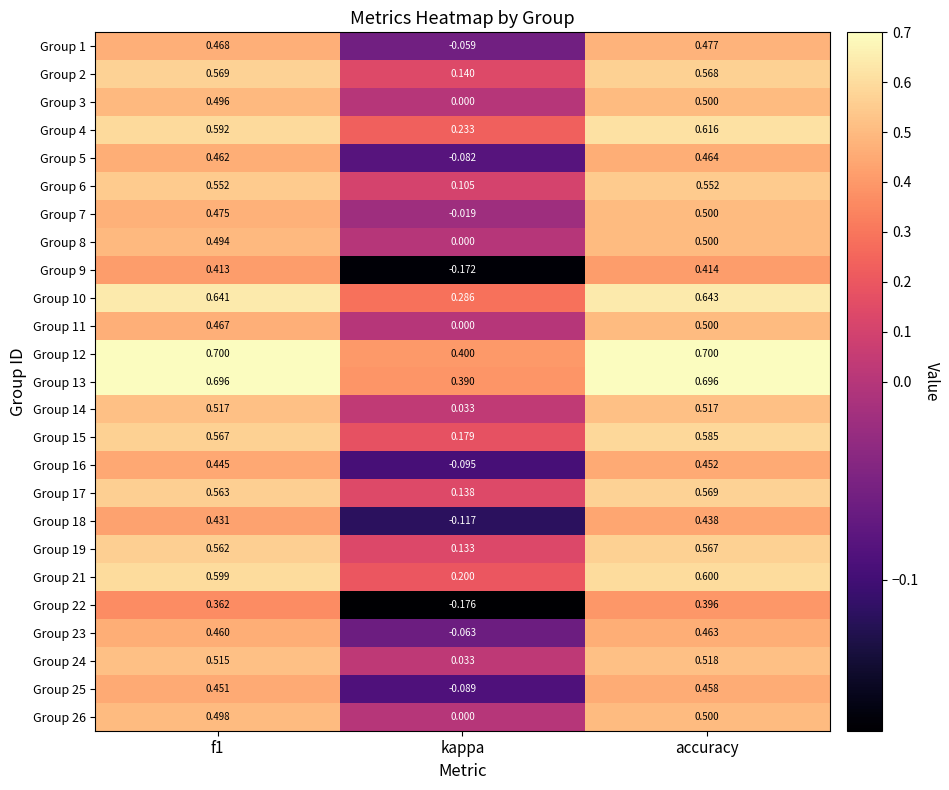

At which label does Group 6 reach its minimum?

kappa